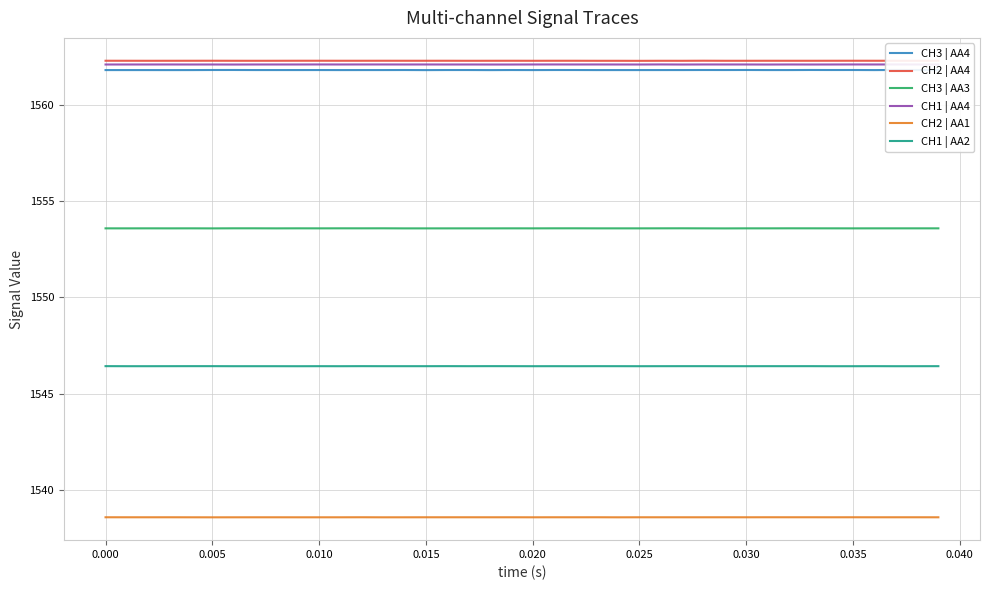

Which series has the widest spread of values?

CH3 | AA4